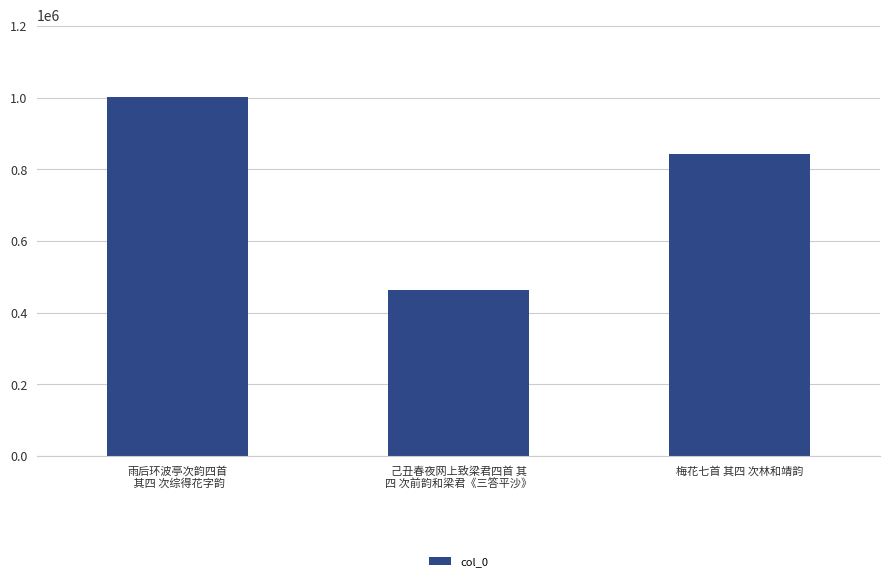

Reading left to right, extract all data points from this chart.

雨后环波亭次韵四首
 其四 次综得花字韵=1002462	己丑春夜网上致梁君四首 其
四 次前韵和梁君《三答平沙》=463083	梅花七首 其四 次林和靖韵=841190